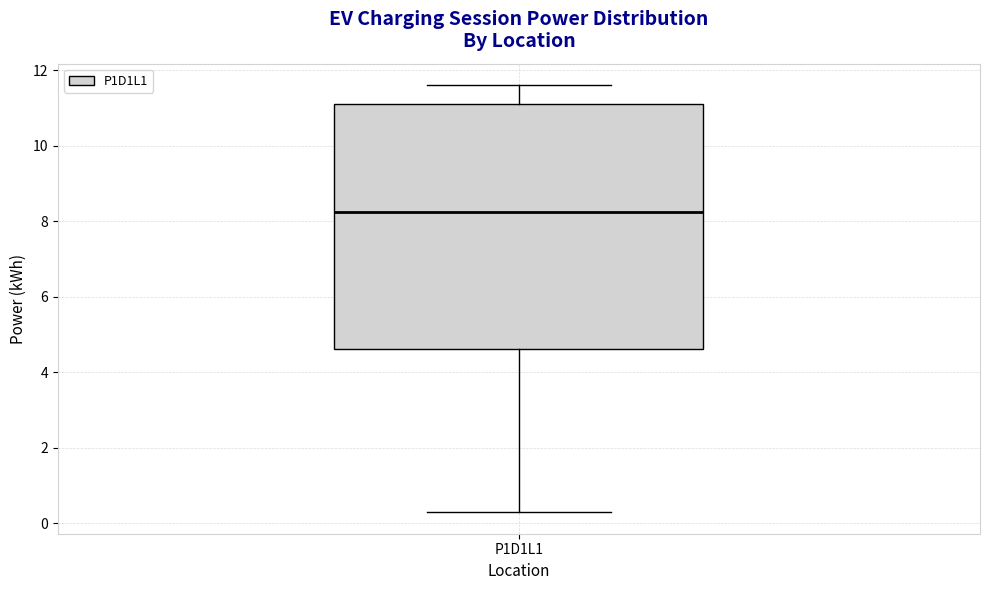

Transcribe this box plot: give where the median line is, the range the box spans, and where the two whiskers end, as read against the y-axis. The values are not printed on the chart, so give them approximately, as read against the axis.

median 8.2, box 4.6 to 11.2, whiskers 0.2 to 11.6